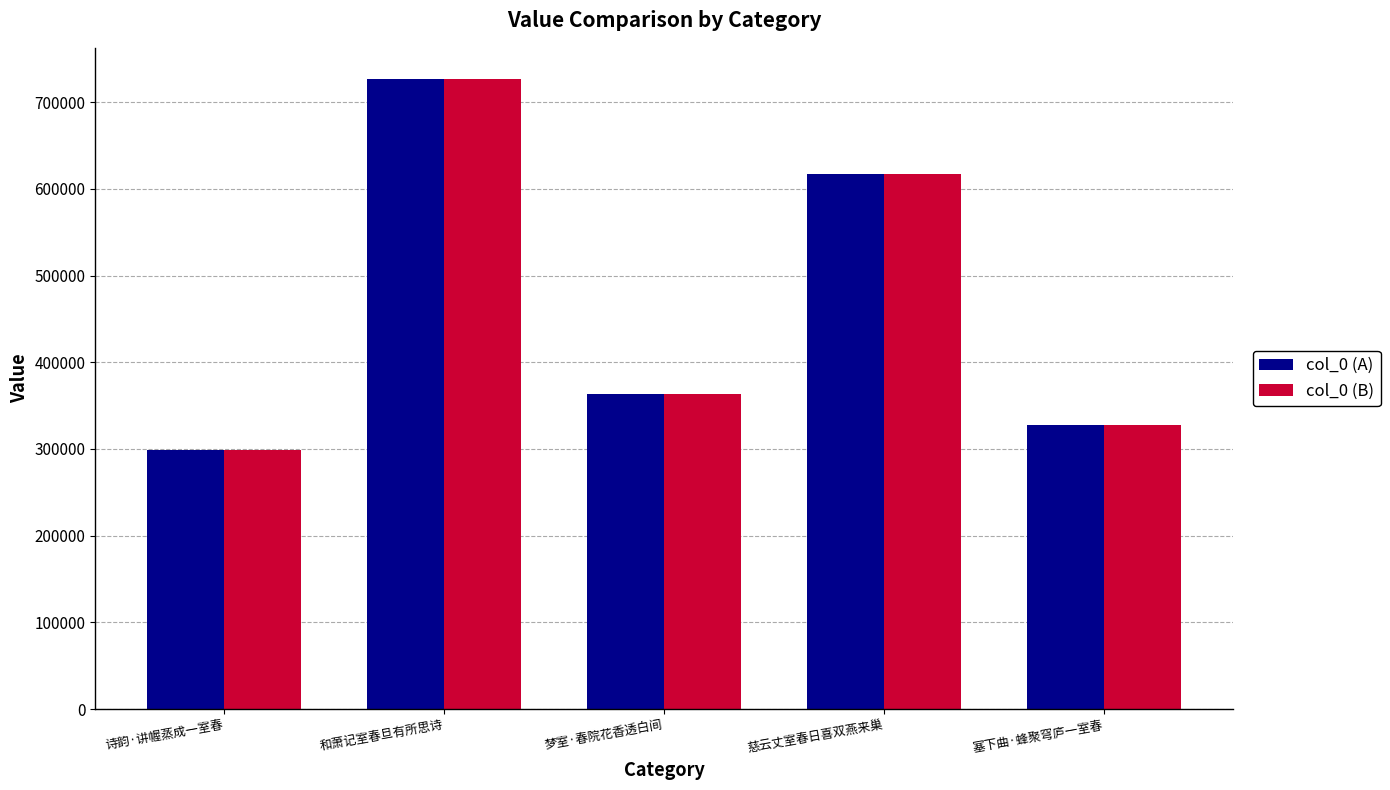

At how many categories does at least one series exceed 635864?

1